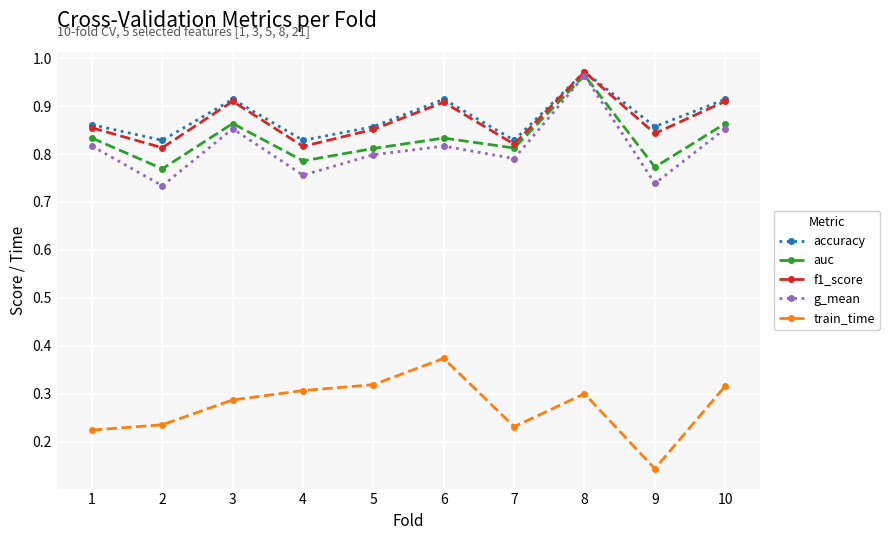

What is the difference between the highest and lowest values at 5?

0.5